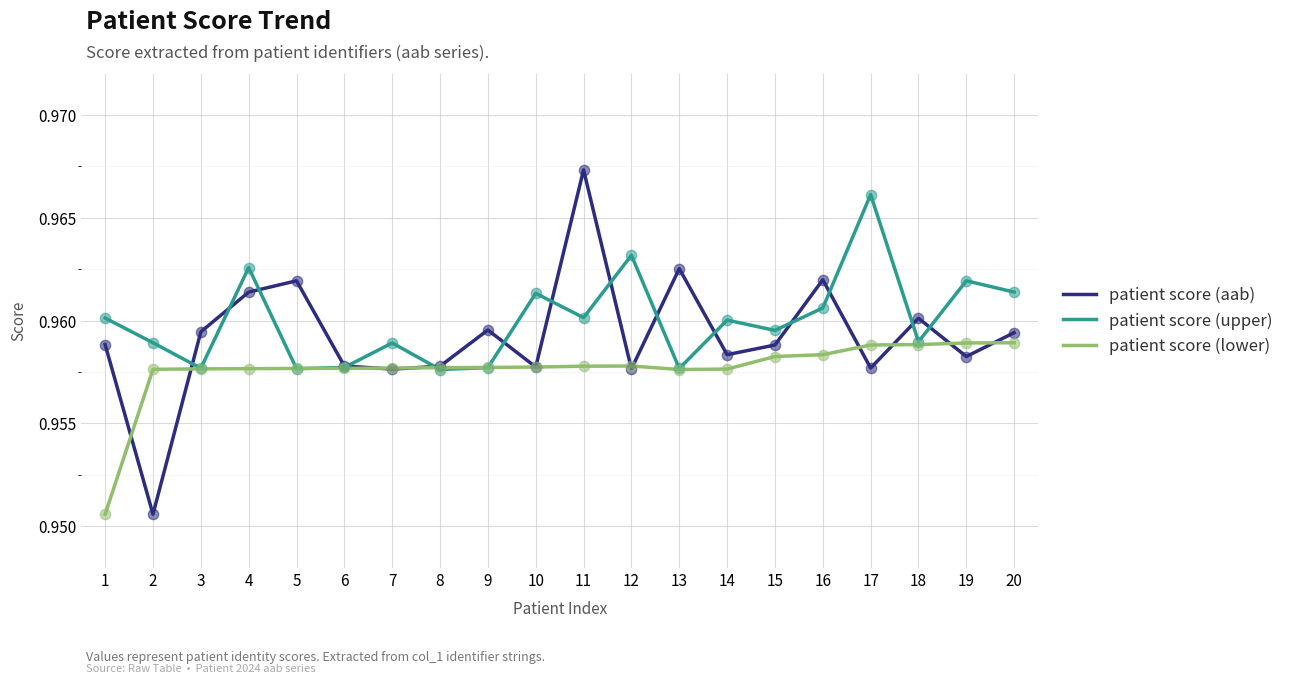

At which category is the sum across all series the highest?

11